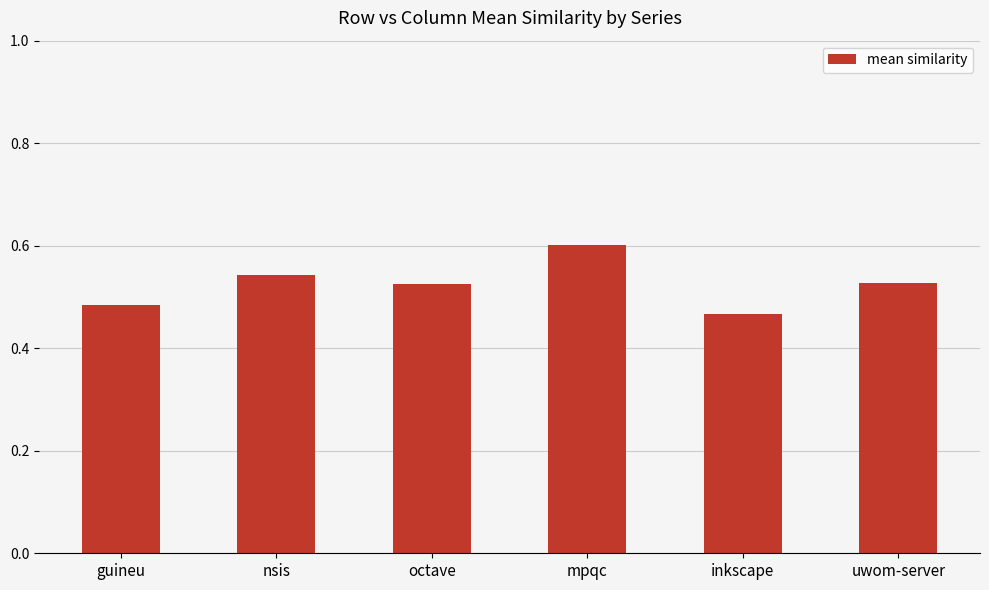

Which category has the highest value across all series?

mpqc